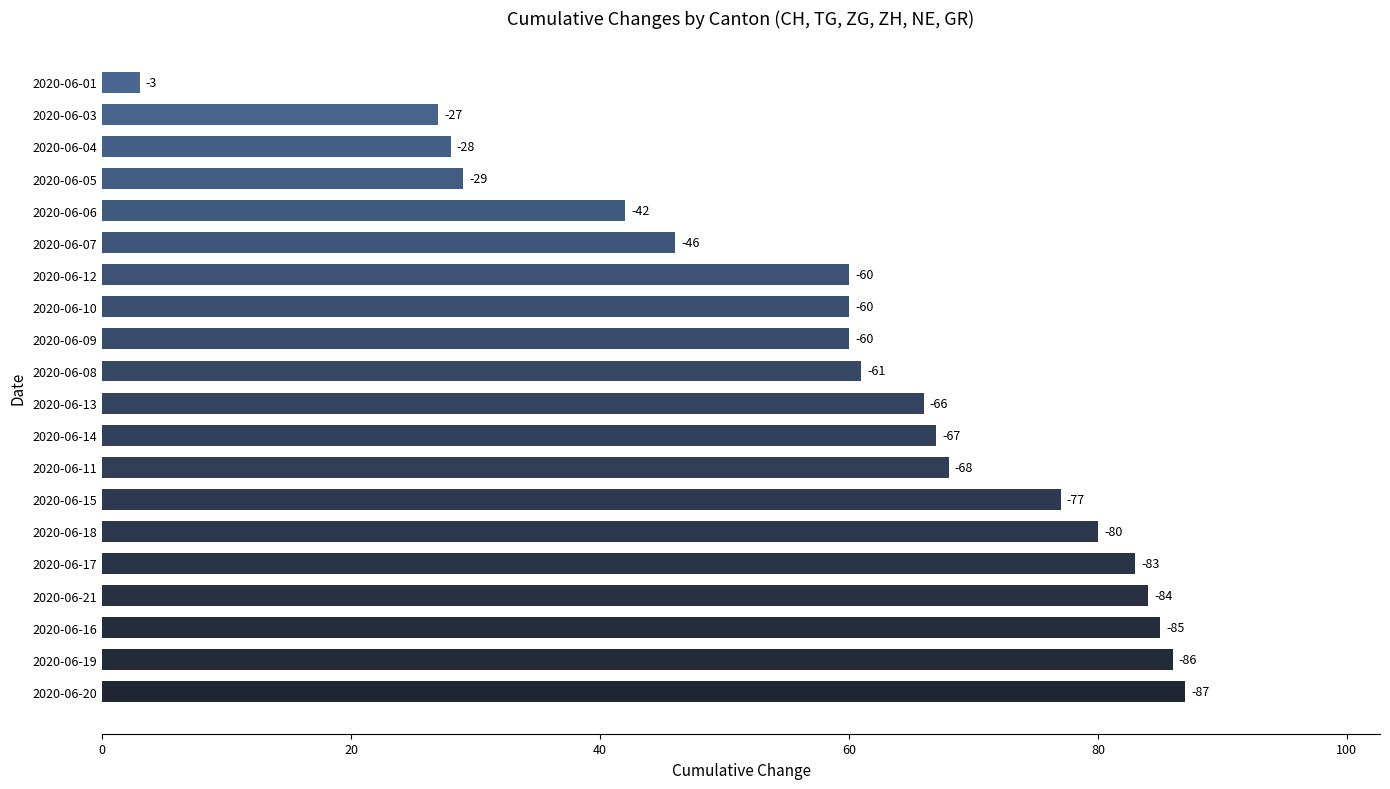

How many bars are there in total?

20